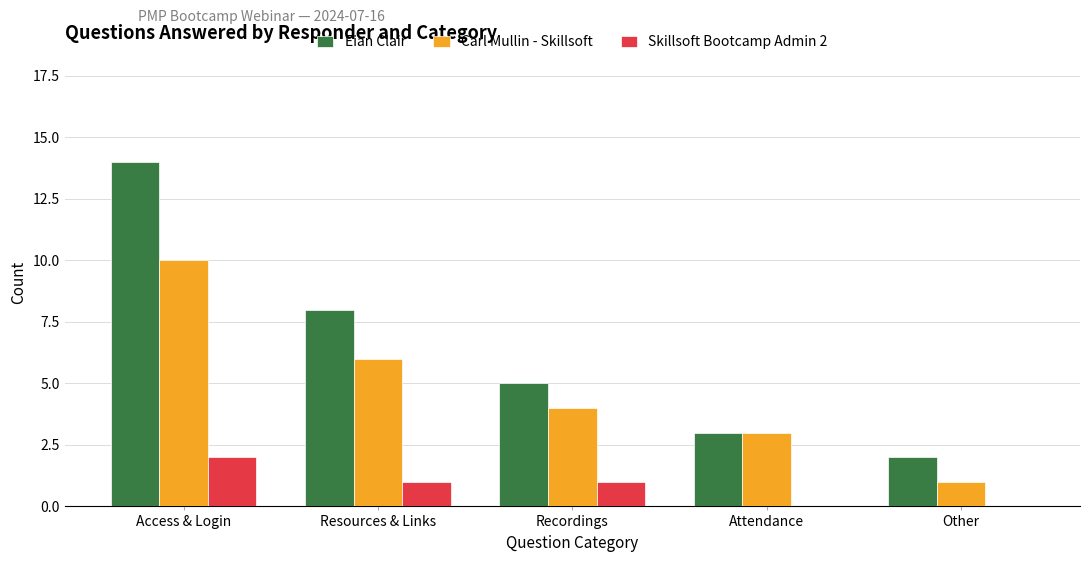

Reading left to right, list all the values displayed in this chart.

Eian Clair: Access & Login=14	Resources & Links=8	Recordings=5	Attendance=3	Other=2
Carl Mullin - Skillsoft: Access & Login=10	Resources & Links=6	Recordings=4	Attendance=3	Other=1
Skillsoft Bootcamp Admin 2: Access & Login=2	Resources & Links=1	Recordings=1	Attendance=0	Other=0